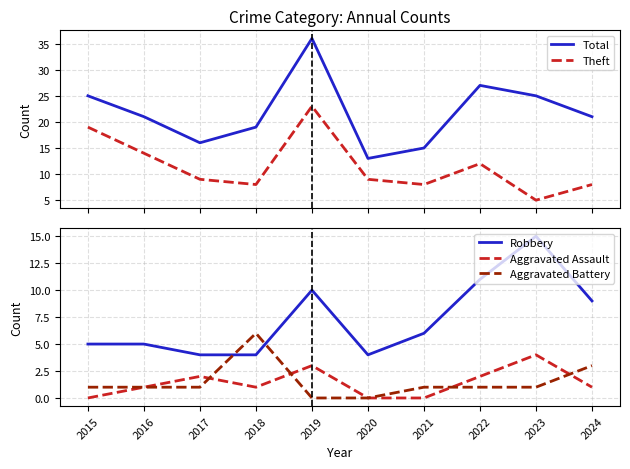

How many values in the Total series are below 21?

4